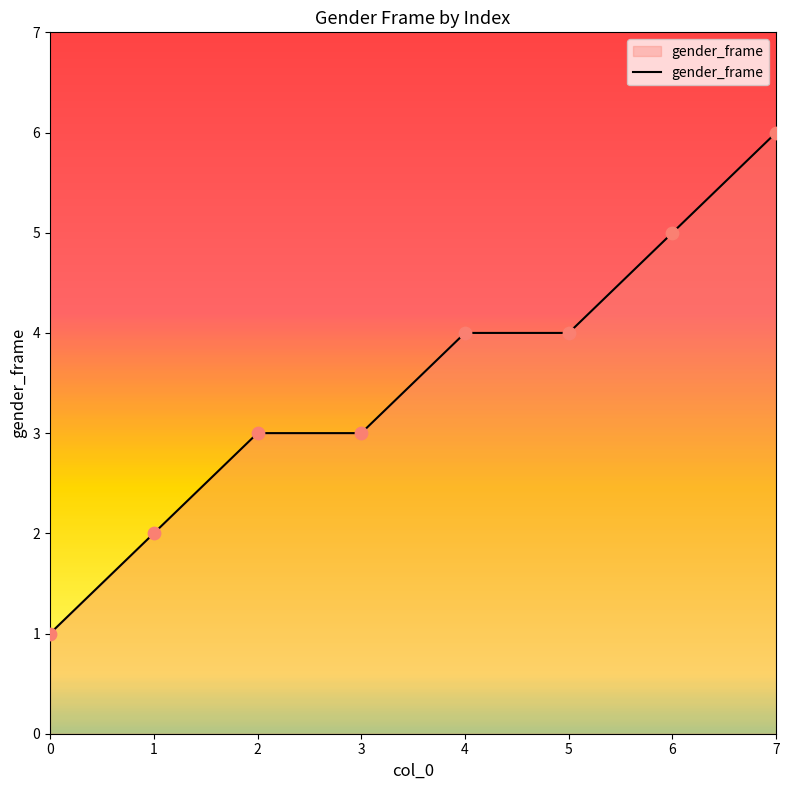

What is the change in value from 5 to 6?

+1